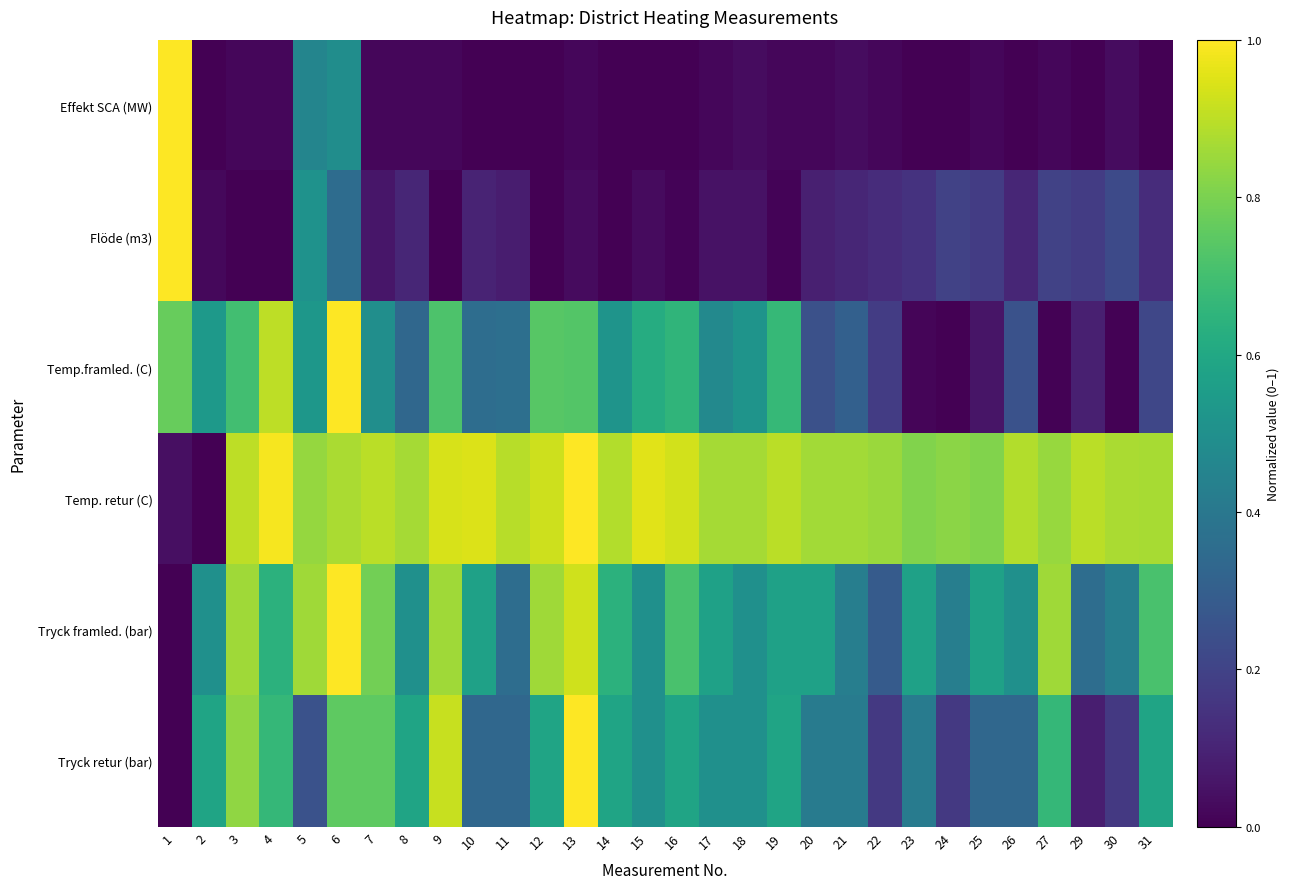

At how many categories does at least one series exceed 0?

30